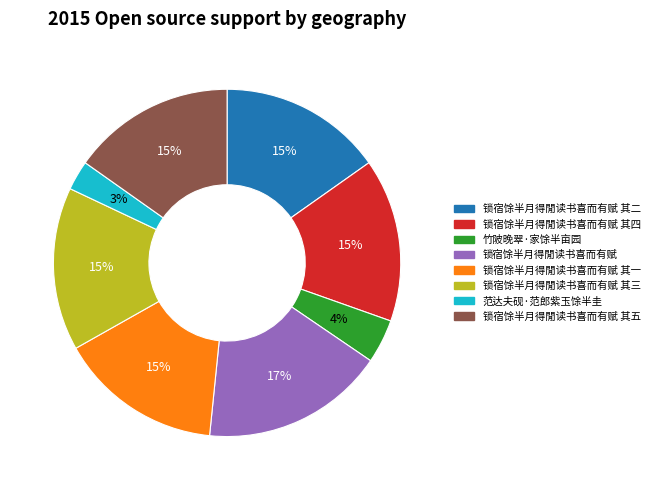

To the nearest percent, what is the difference between the largest and smallest slice percentages?

14%